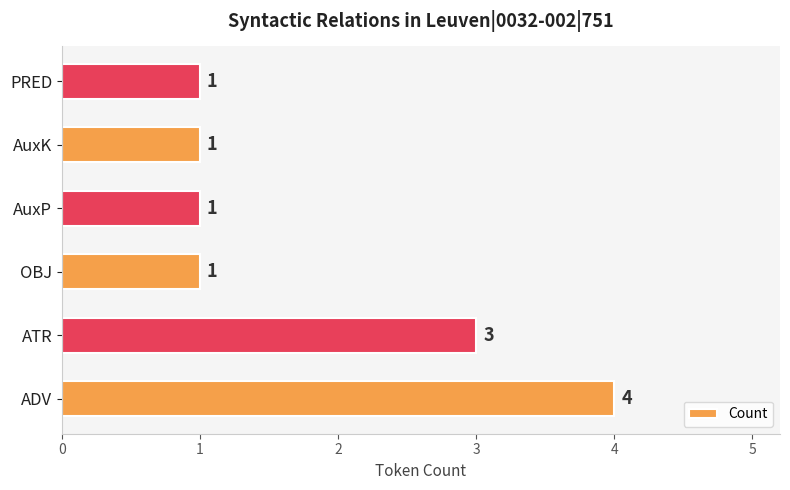

Reading bottom to top, list all the values displayed in this chart.

ADV=4	ATR=3	OBJ=1	AuxP=1	AuxK=1	PRED=1